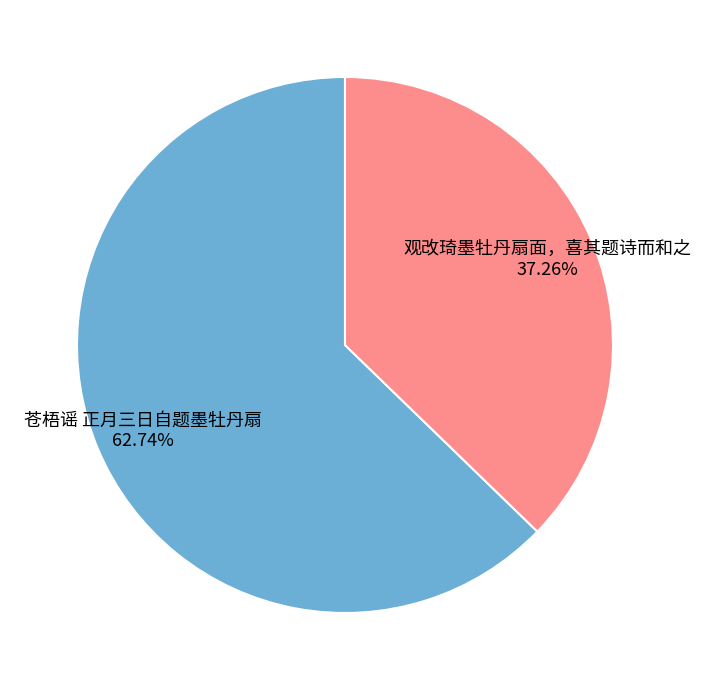

Count the number of slices in the pie.

2